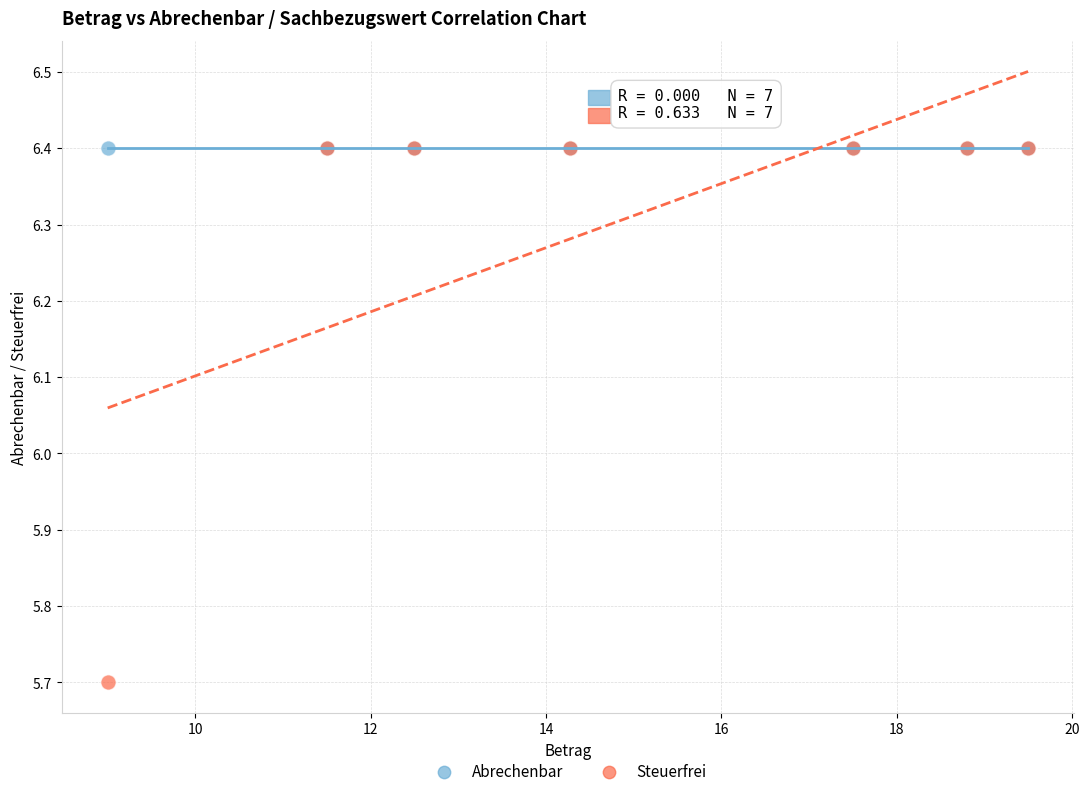

In the Steuerfrei series, what Y value is closest to 6?

5.7